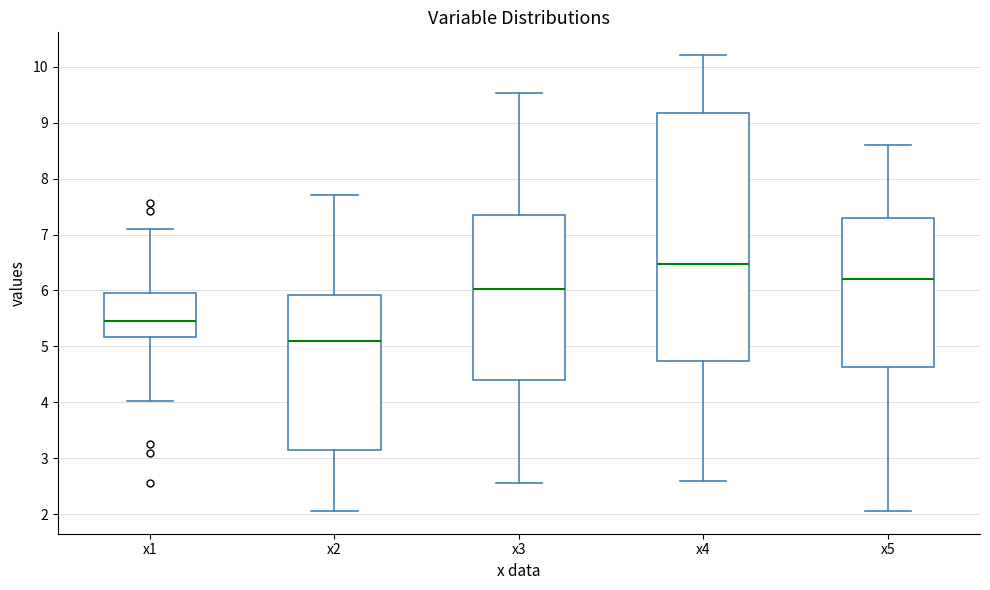

Reading left to right, transcribe this box plot: for each box, give where its median line is, the range the box spans, and where its two whiskers end, as read against the y-axis. The values are not printed on the chart, so give them approximately, as read against the axis.

x1: median 5.5, box 5.2 to 6.0, whiskers 4.0 to 7.1
x2: median 5.1, box 3.1 to 5.9, whiskers 2.1 to 7.7
x3: median 6.0, box 4.4 to 7.3, whiskers 2.6 to 9.5
x4: median 6.5, box 4.7 to 9.2, whiskers 2.6 to 10.2
x5: median 6.2, box 4.6 to 7.3, whiskers 2.1 to 8.6